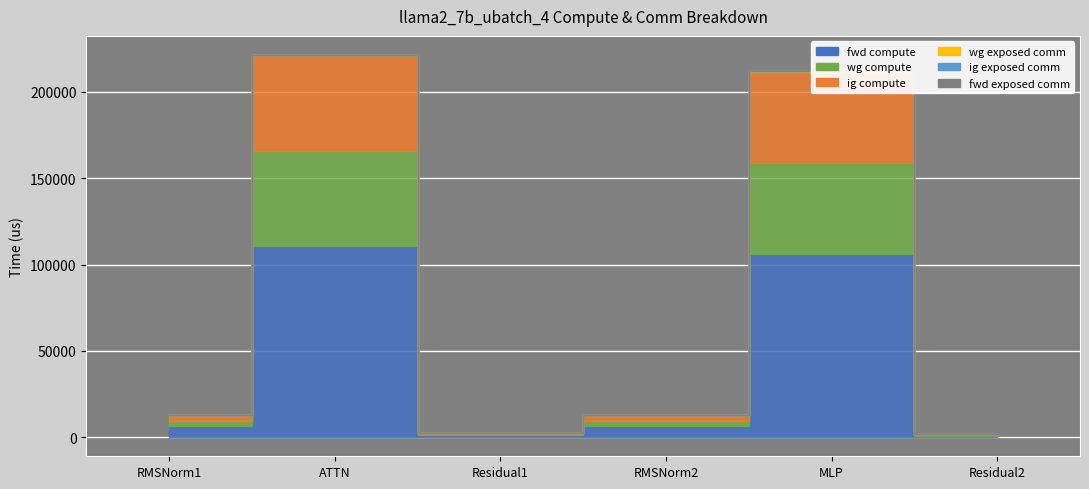

At which label does wg compute reach its minimum?

Residual1